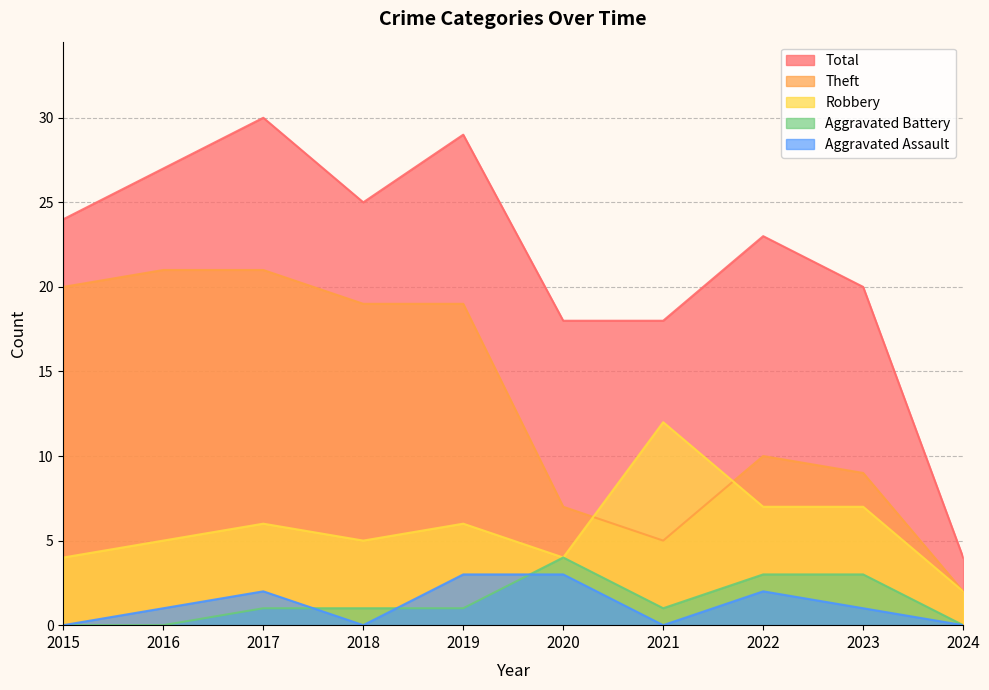

What is the sum of all Total values?

218